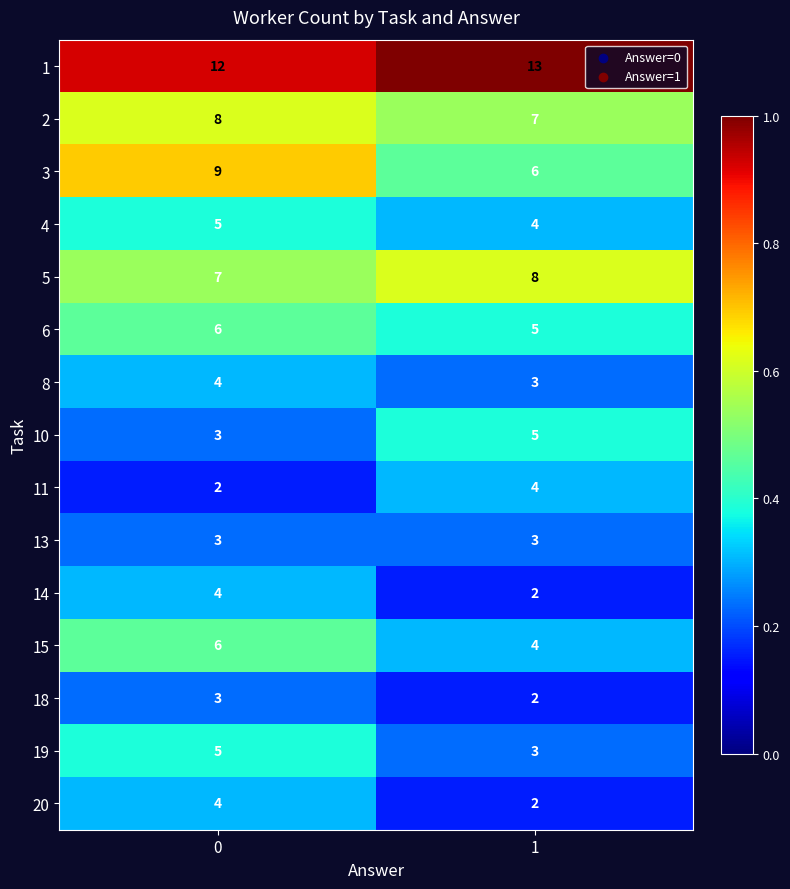

List the labels in order of 15 value, largest first.

0, 1